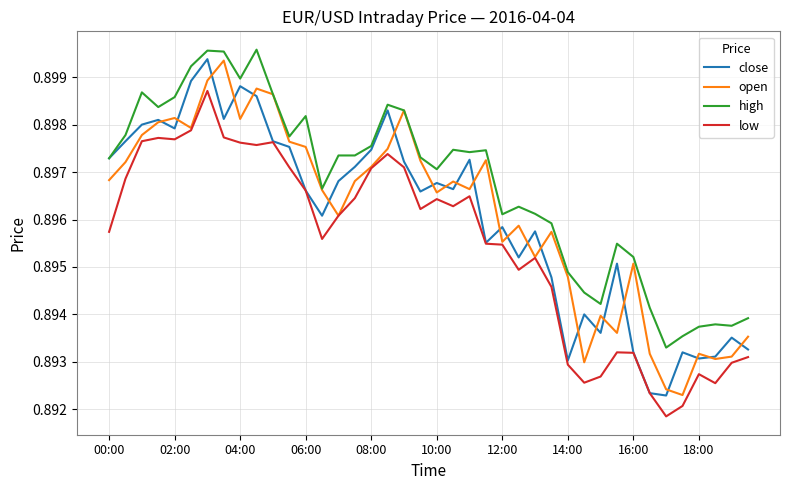

Which series has the largest total across all categories?

high